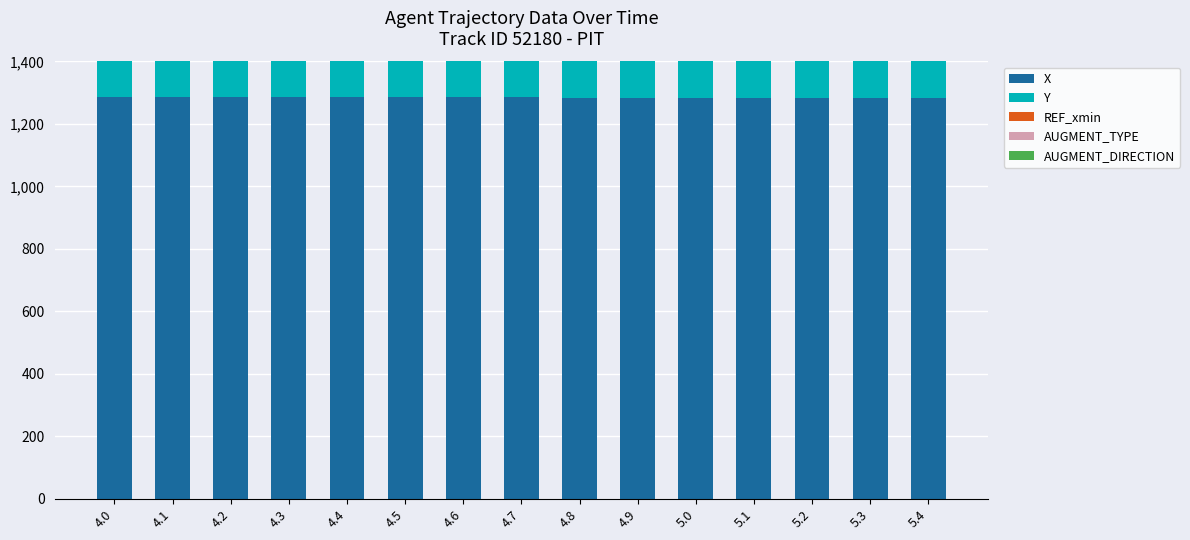

What is the average value of the AUGMENT_TYPE series?

1.0